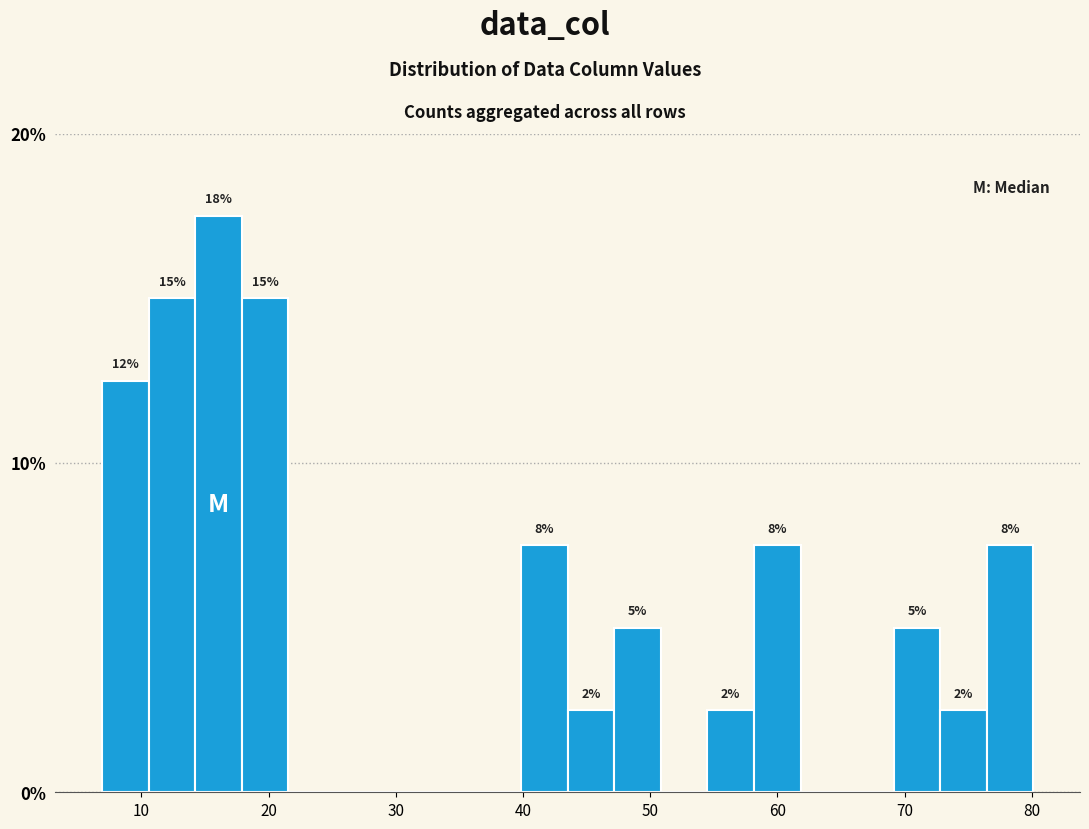

Read against the x-axis, roughly where is the centre of the tallest bar?

16